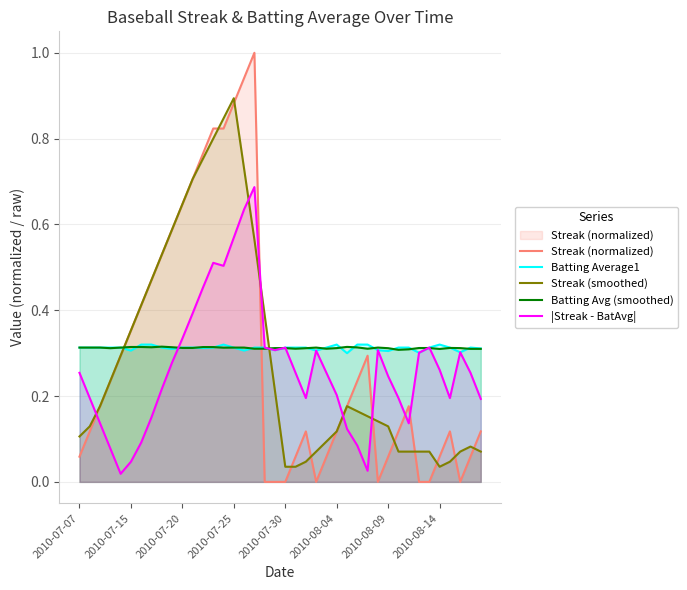

What is the approximate value of Streak (normalized) at 2010-07-07?

0.1